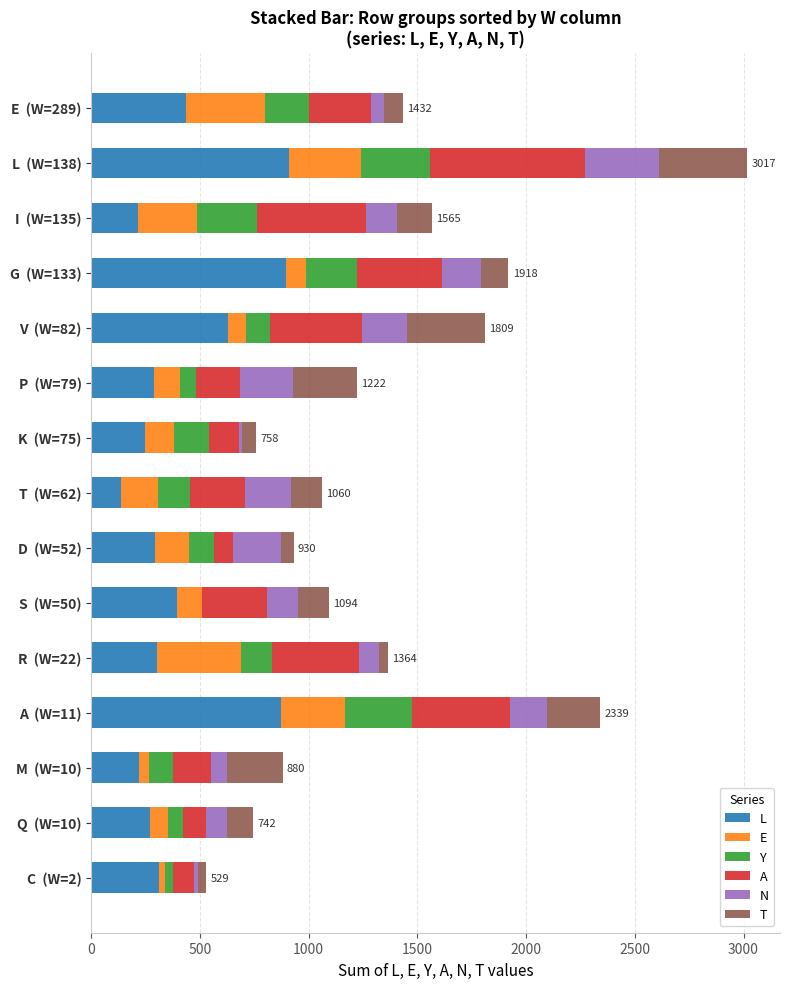

Which series changed the most between L  (W=138) and K  (W=75)?

L